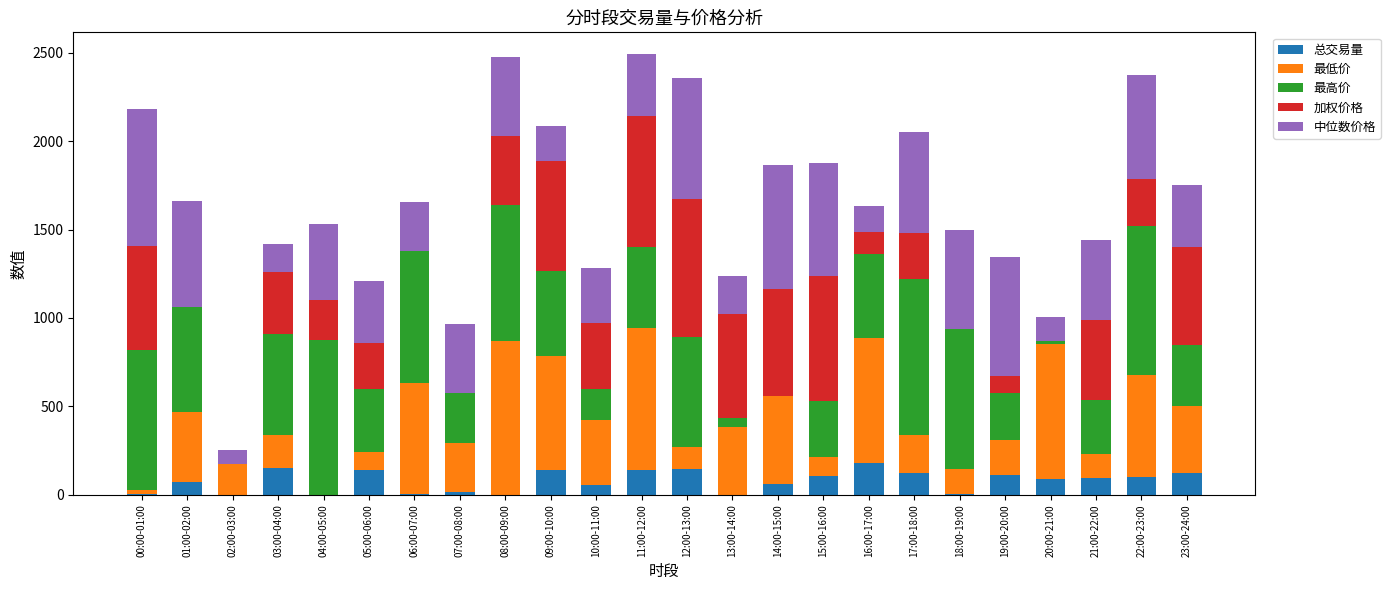

What is the total value across all series at 11:00-12:00?

2490.3